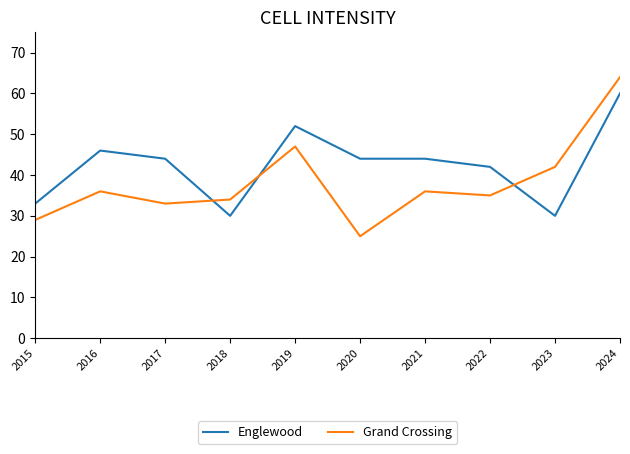

True or false: Grand Crossing has a value of 6 at 2015.

False